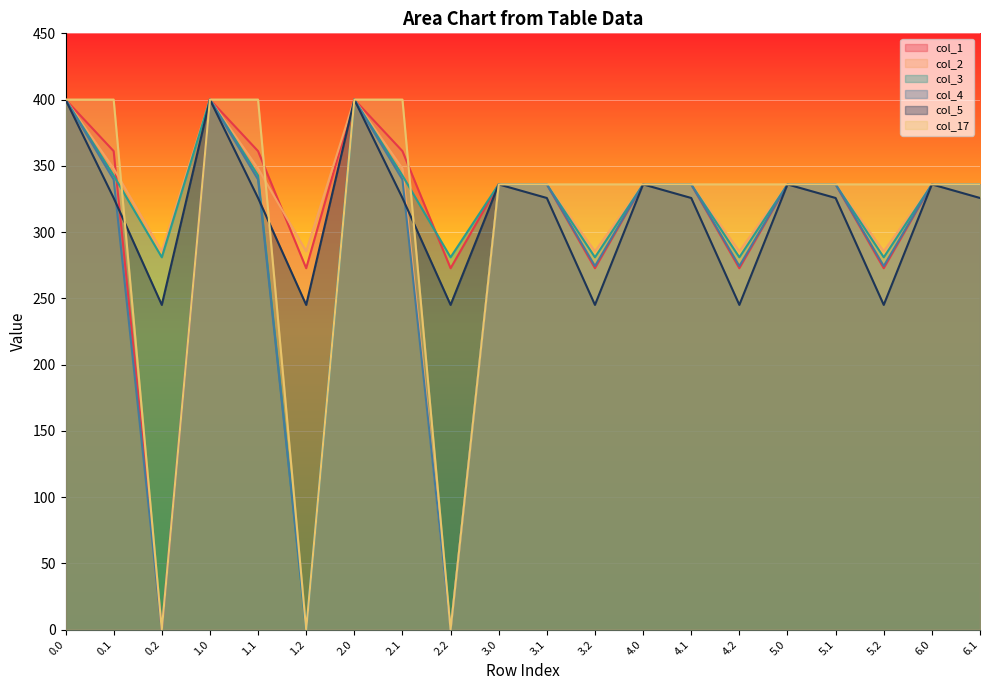

Which series changed the most between 5.0 and 5.2?

col_5